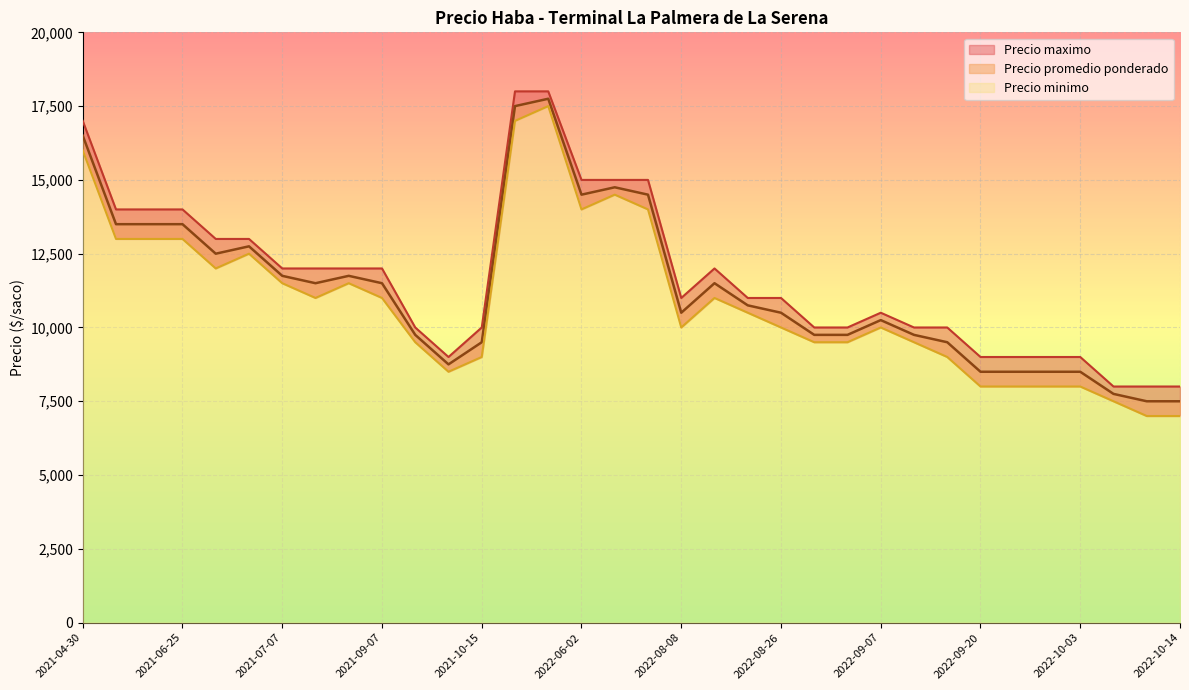

At which label is Precio maximo closest to 13000?

2021-06-29